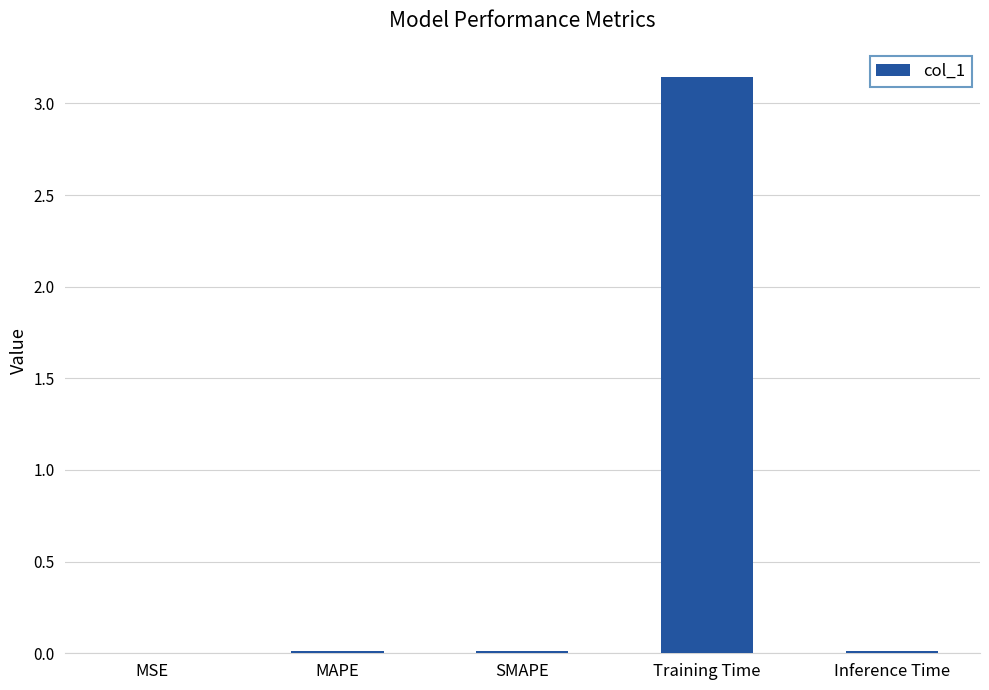

Which has a higher value, MSE or Training Time?

Training Time